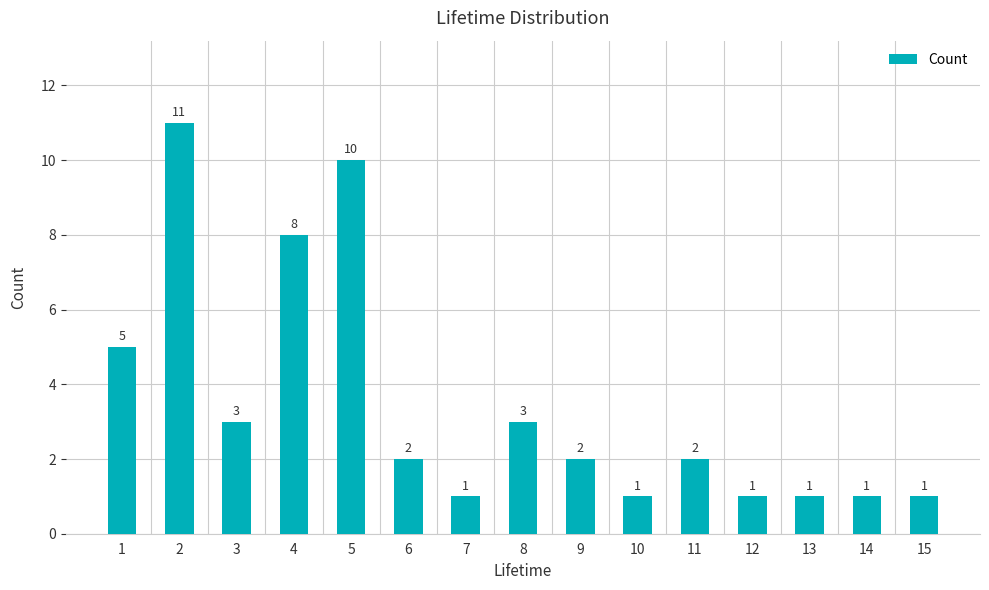

Approximately how many times larger is the value at 7 compared to 4?

0.1